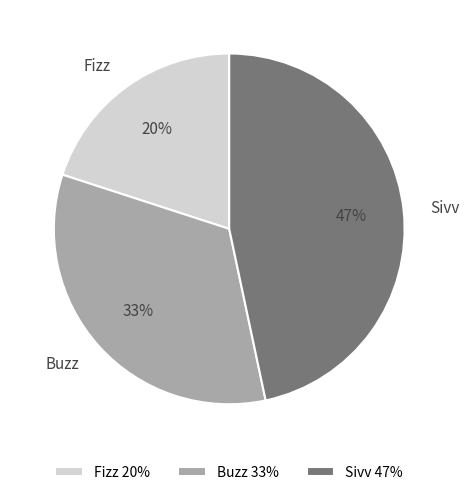

Which category has the biggest portion of the pie?

Sivv